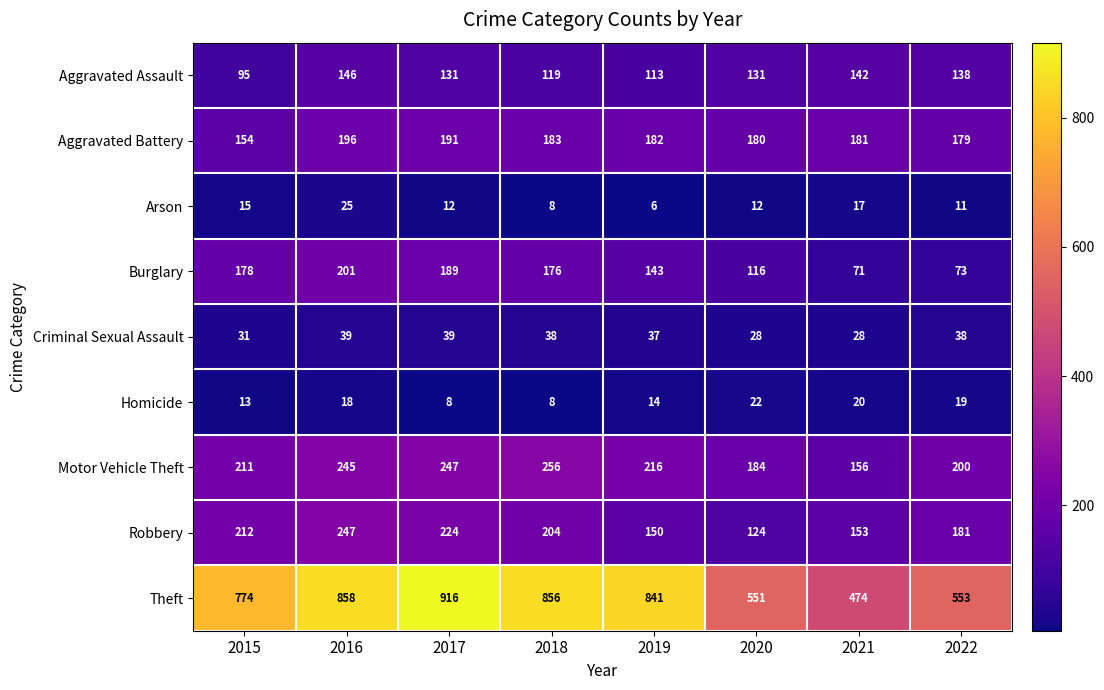

What is the spread (max minus min) of values at 2015?

761